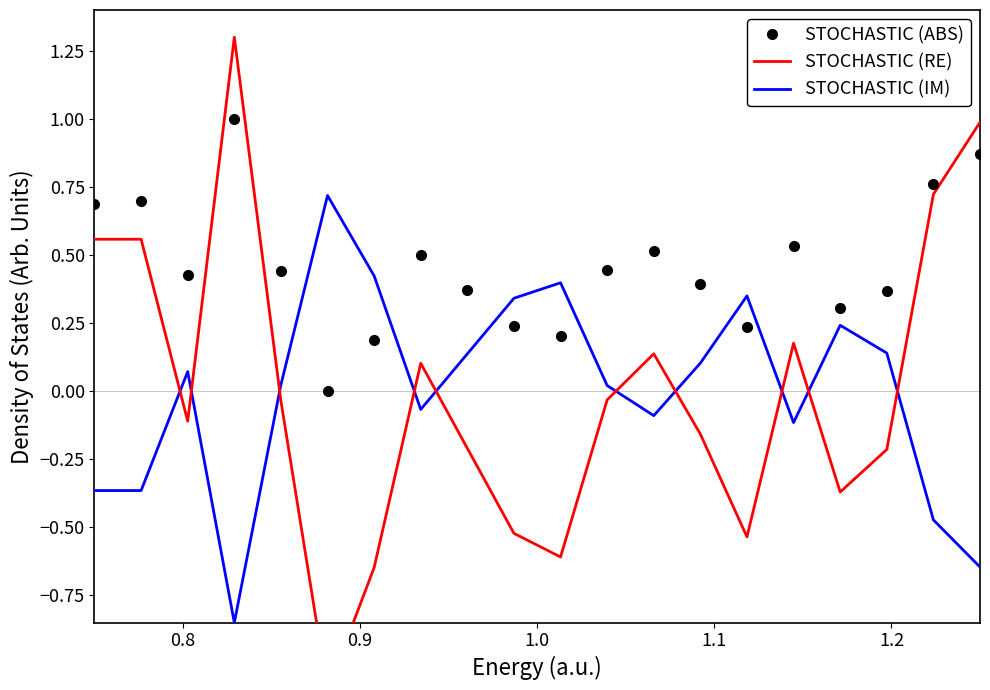

True or false: STOCHASTIC (IM) and STOCHASTIC (ABS) intersect in this chart.

True